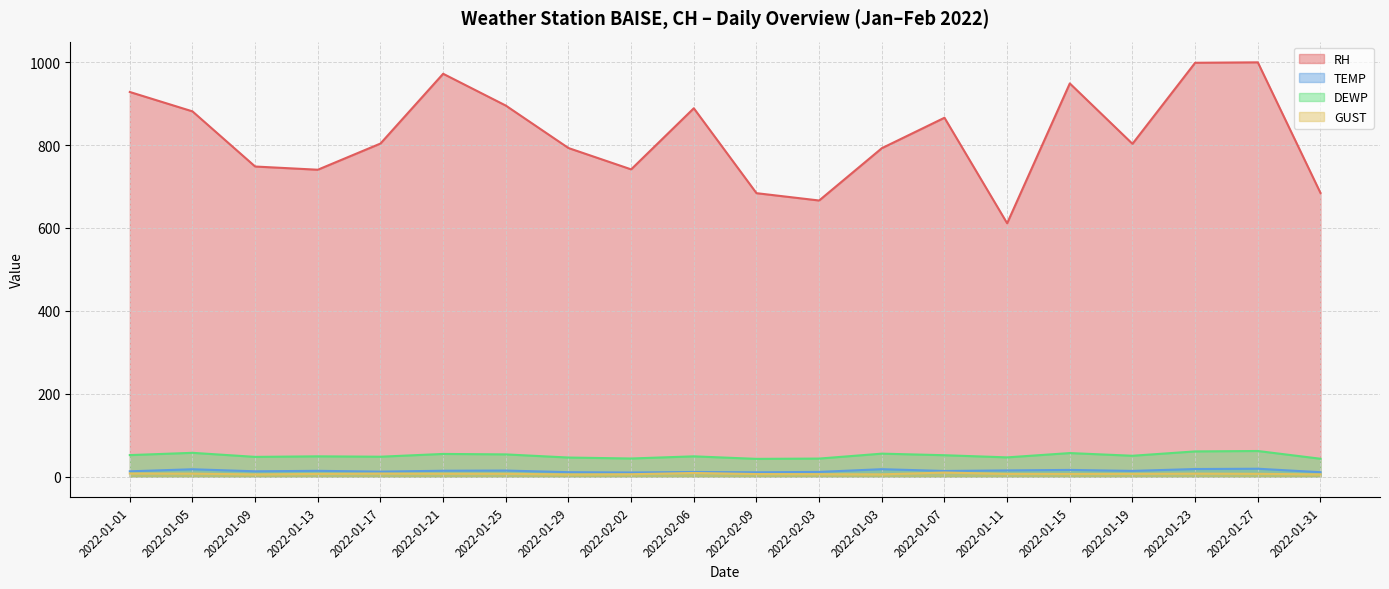

What is the total value across all series at 2022-01-23?

1084.5